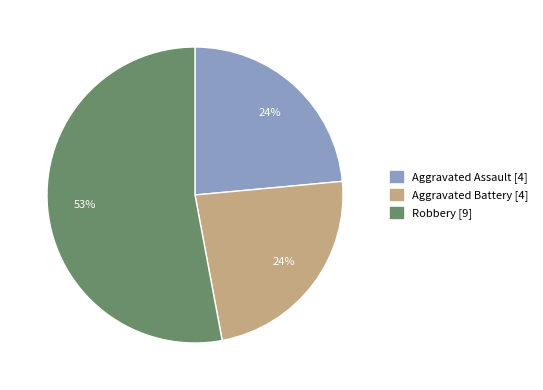

Is there any slice that represents more than half of the pie?

Yes